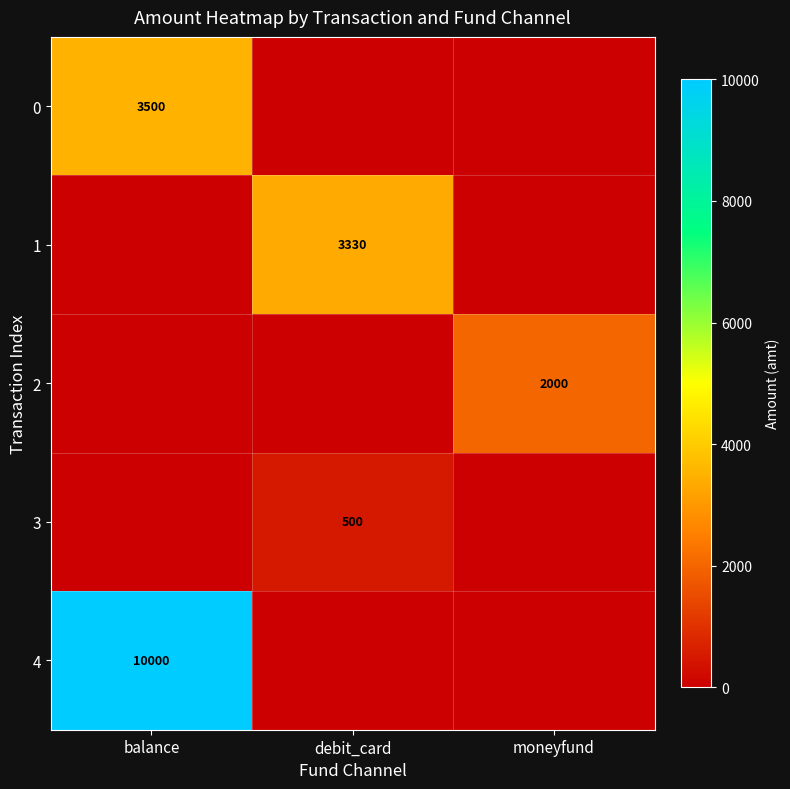

The 4 series shows 10000 at balance. True or false?

True